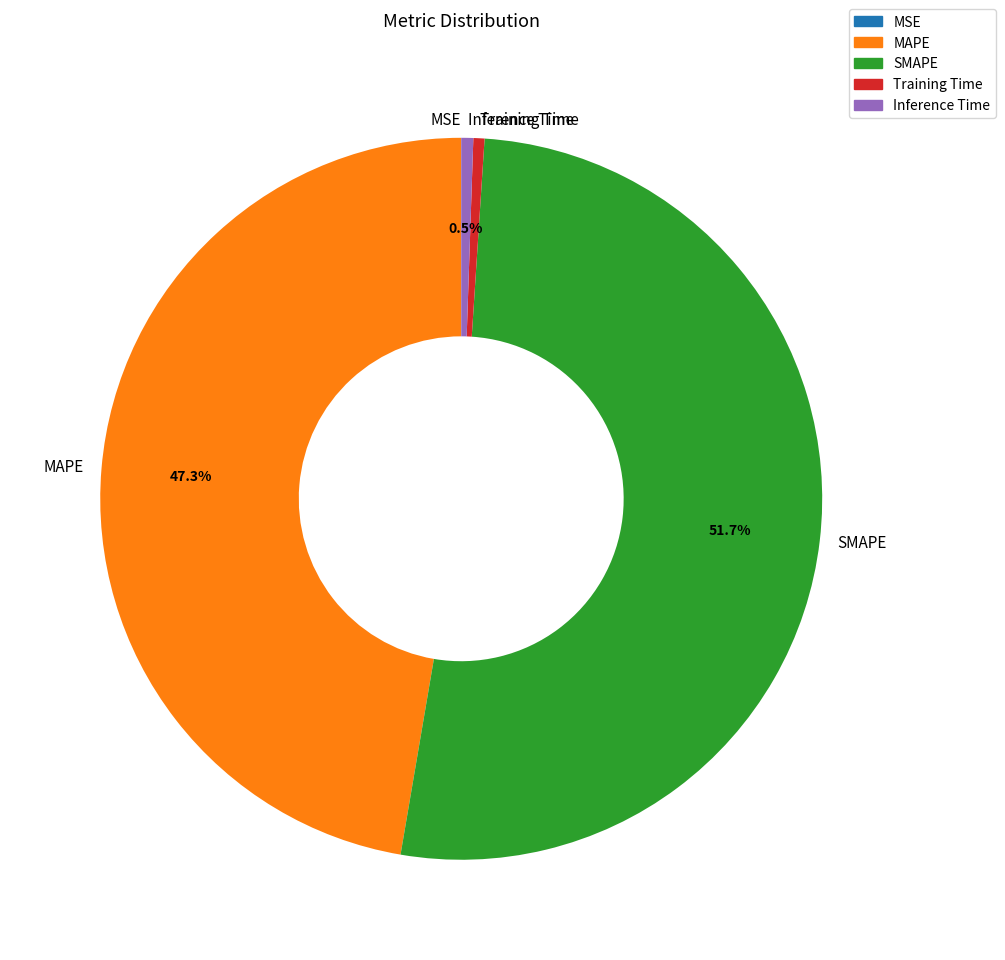

Does SMAPE account for over 50% of the chart?

Yes